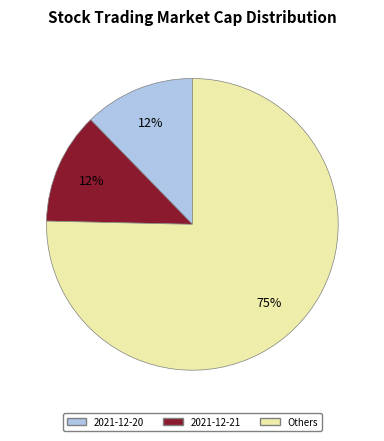

Is there a majority slice in this chart?

Yes